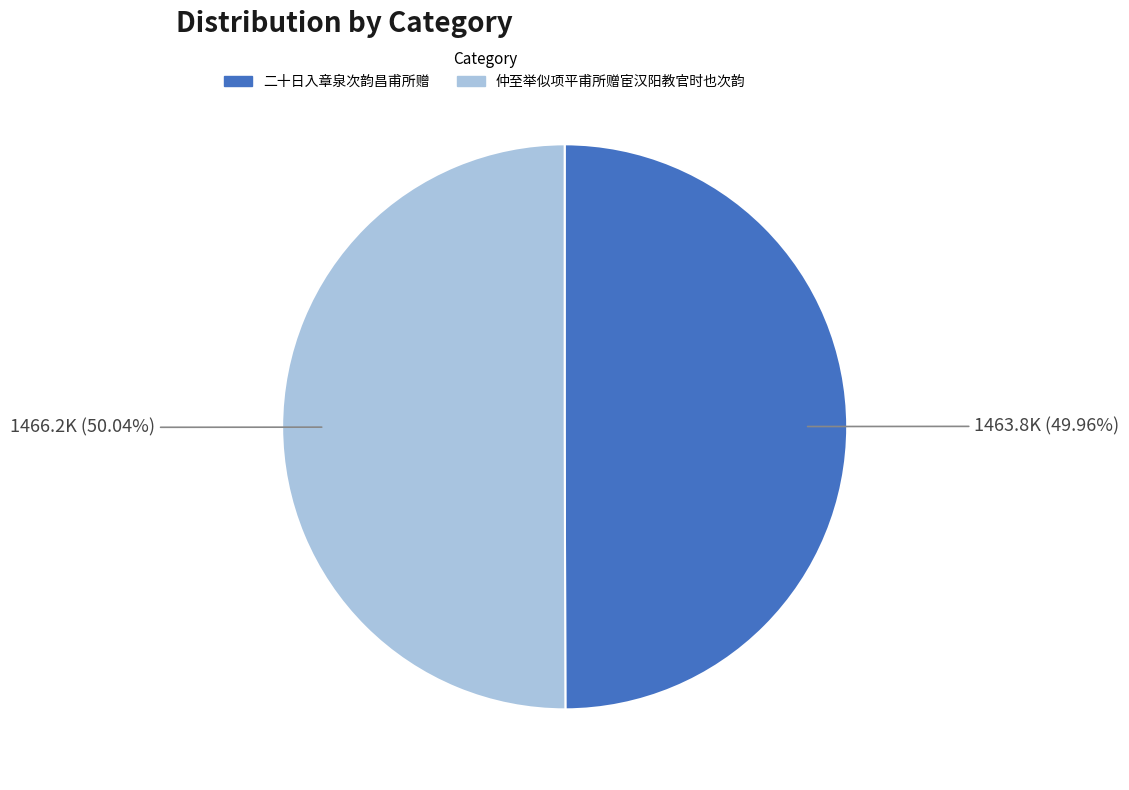

Does any single category account for the majority?

Yes